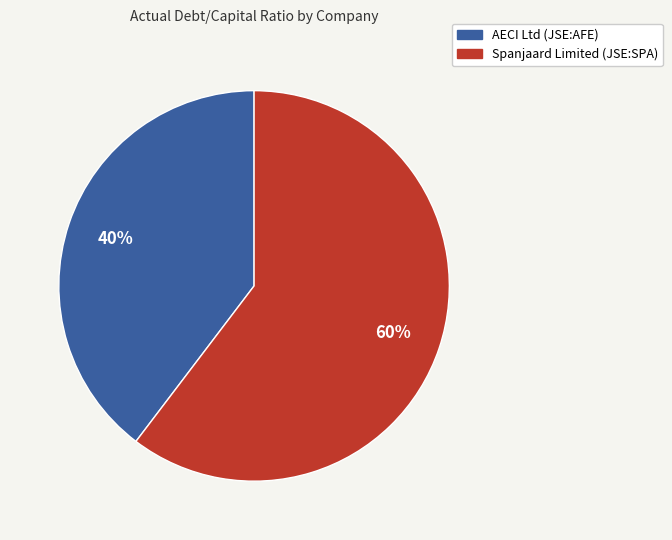

To the nearest percent, what is the combined percentage of Spanjaard Limited (JSE:SPA) and AECI Ltd (JSE:AFE)?

100%